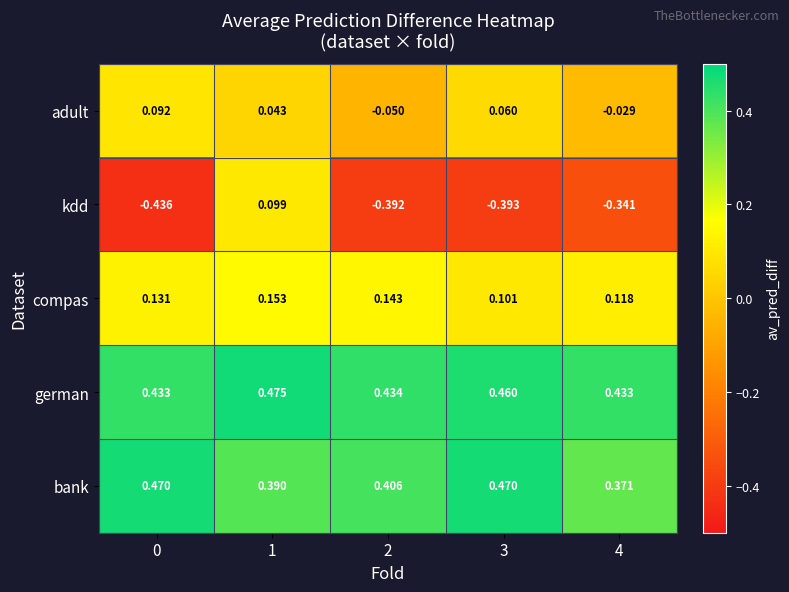

Which series has the largest range (max minus min)?

kdd